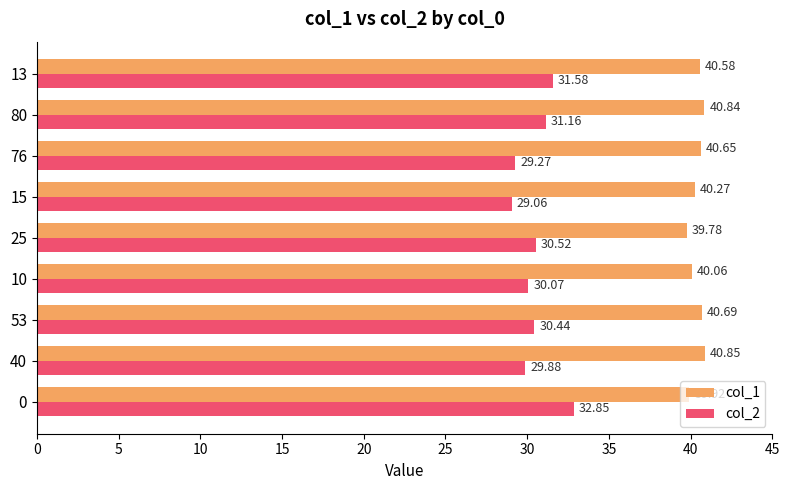

How many distinct data groups are displayed?

2